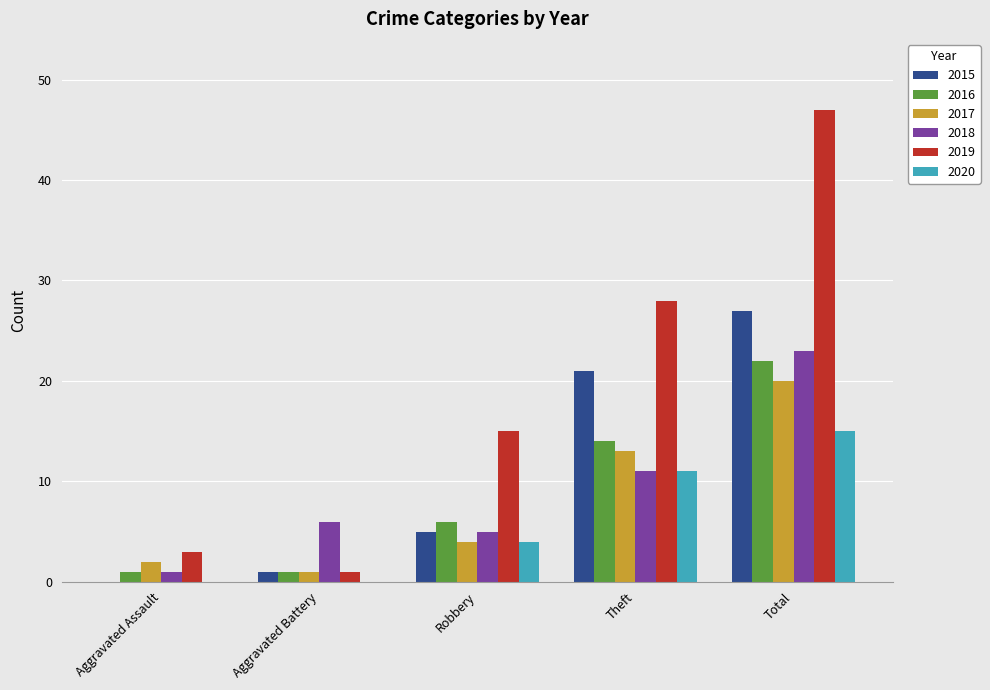

Which series has the largest total across all categories?

2019